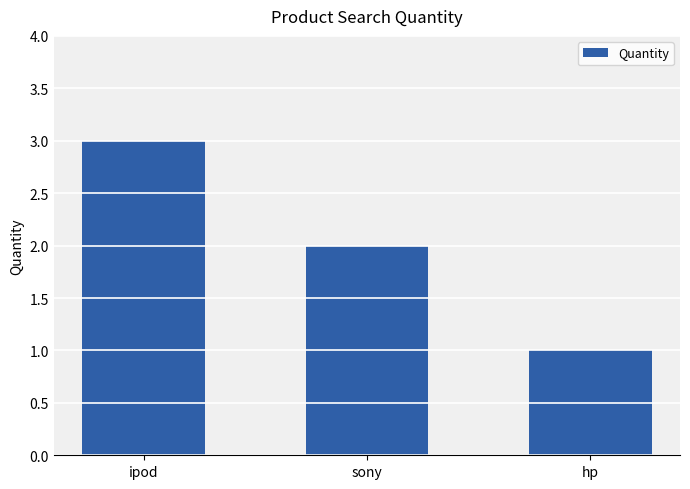

Reading left to right, list all the values displayed in this chart.

ipod=3	sony=2	hp=1